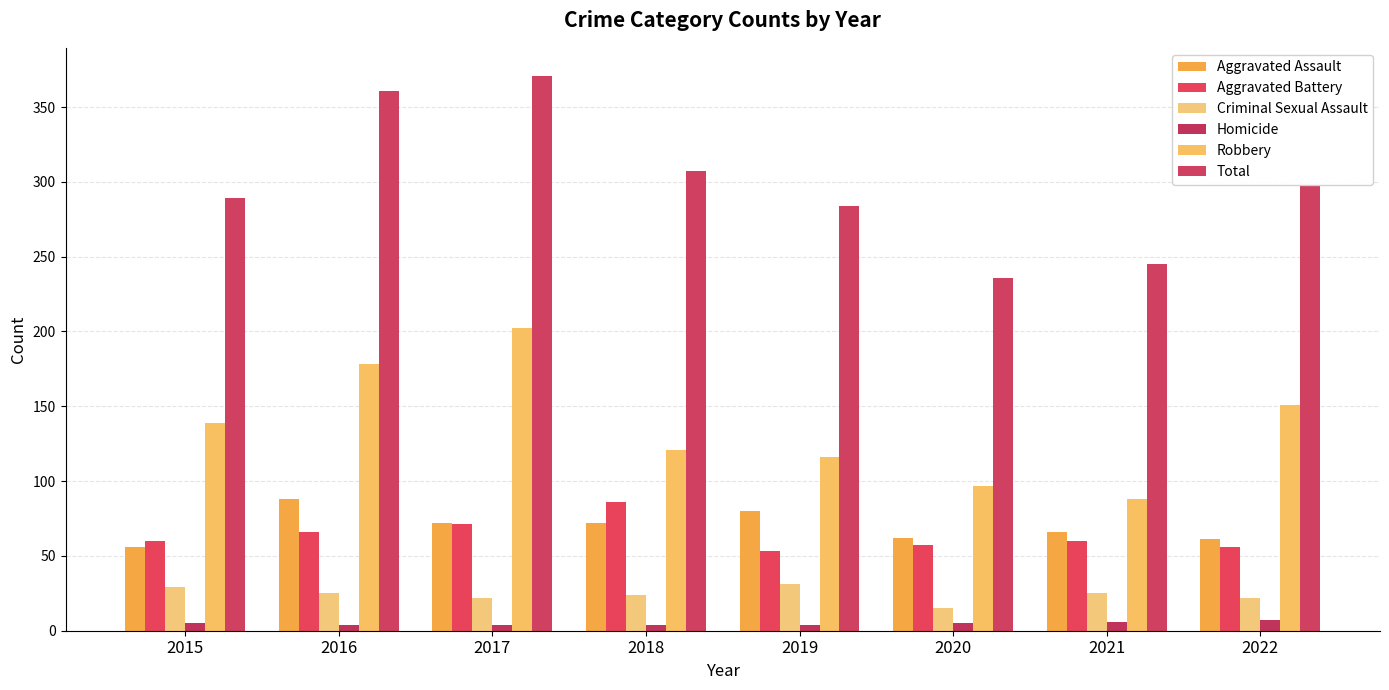

List the labels in order of Homicide value, largest first.

2022, 2021, 2015, 2020, 2016, 2017, 2018, 2019